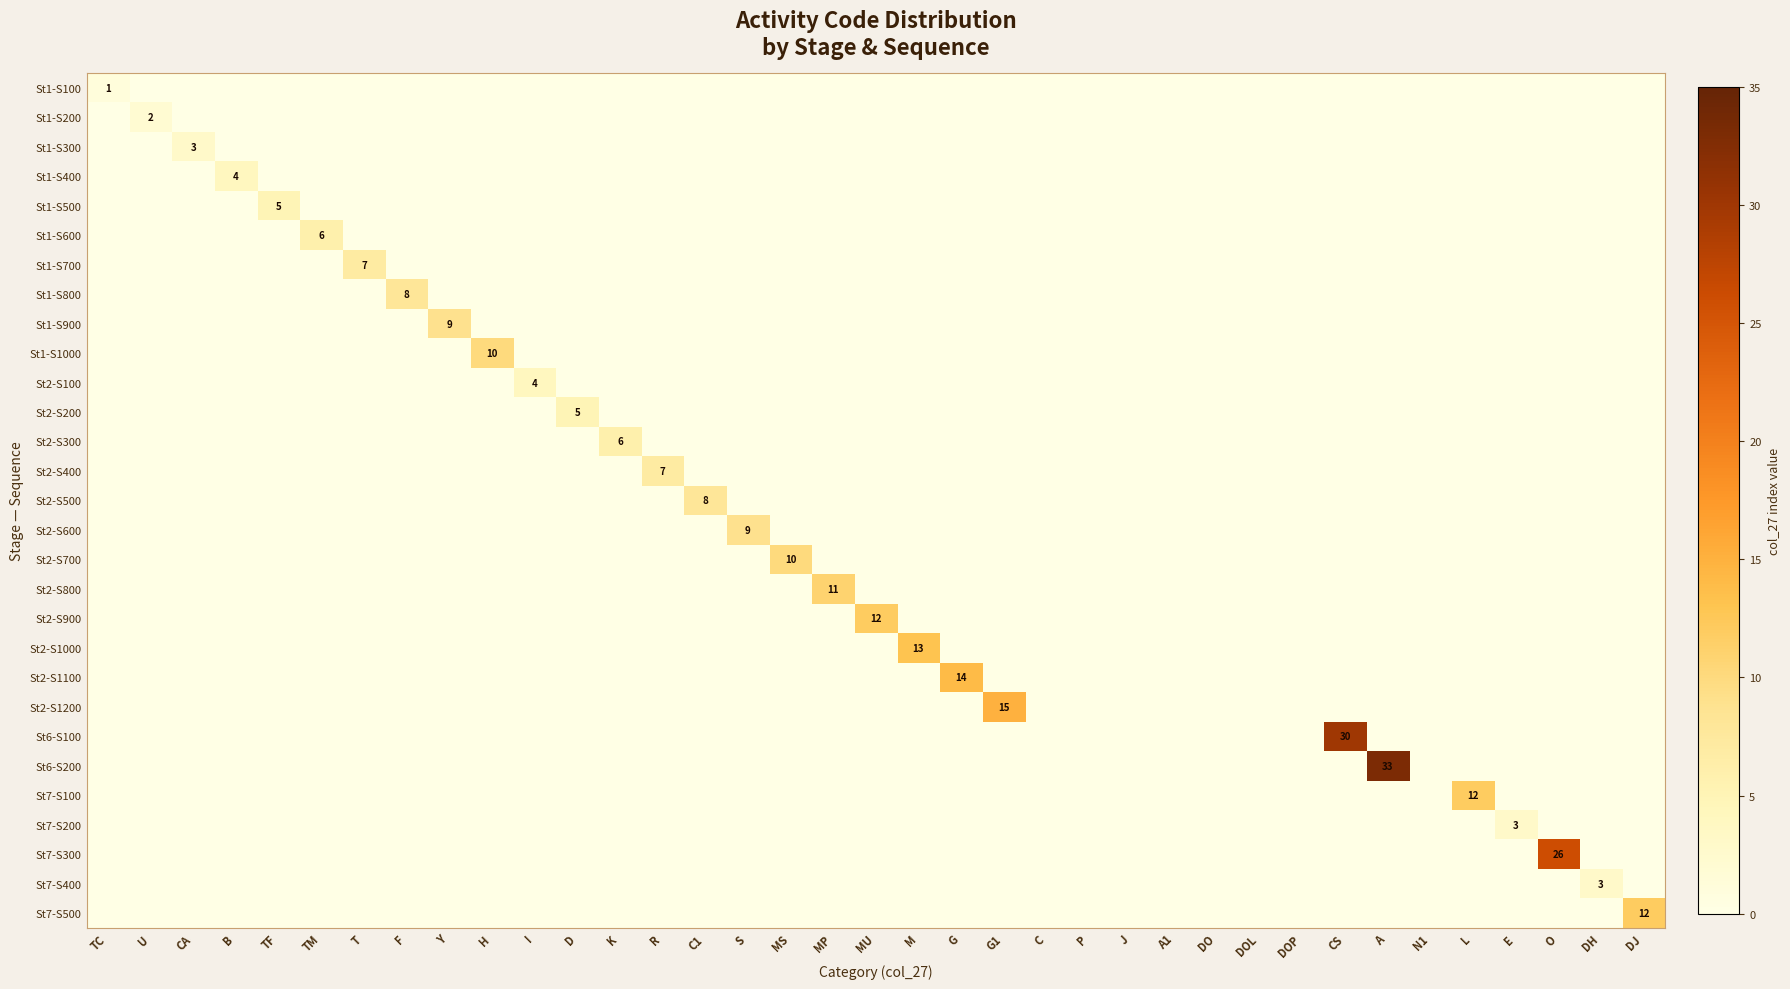

Which has a higher value, DJ or L?

DJ